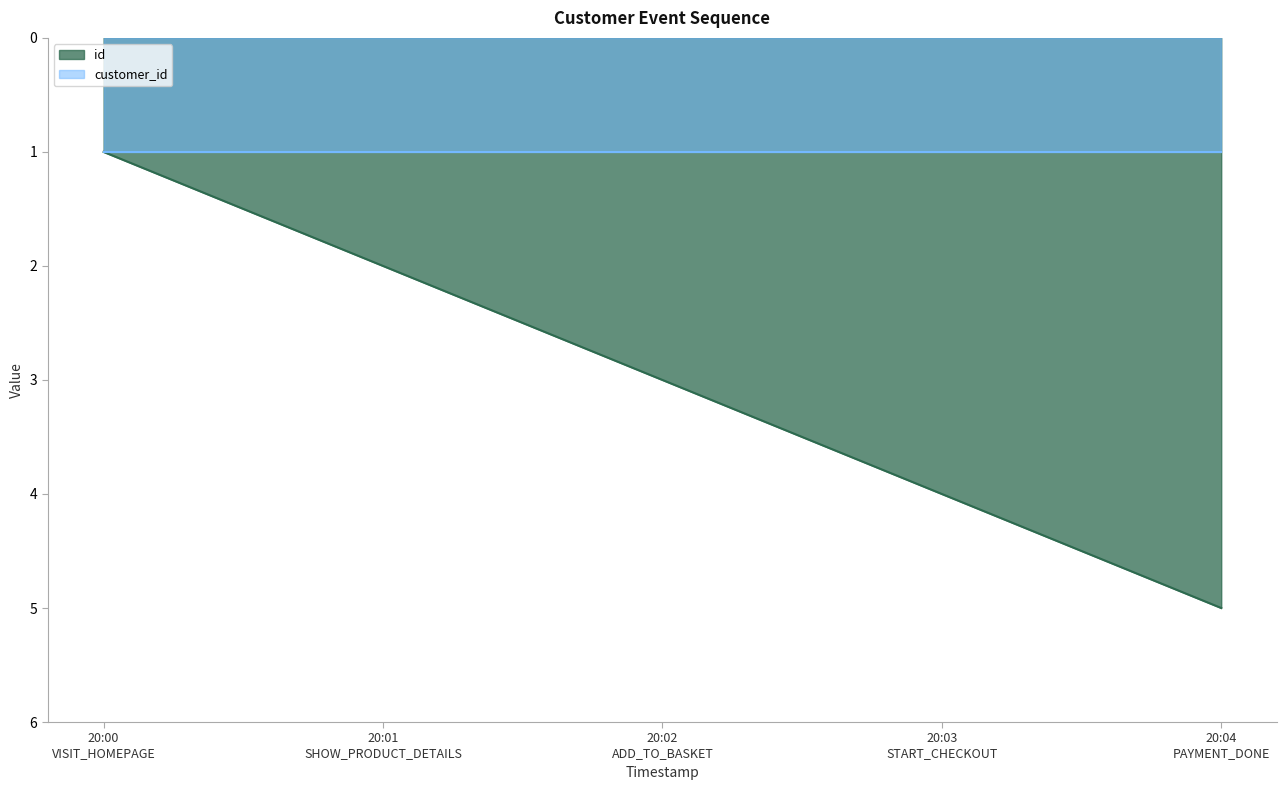

What is the minimum value shown in the chart?

1